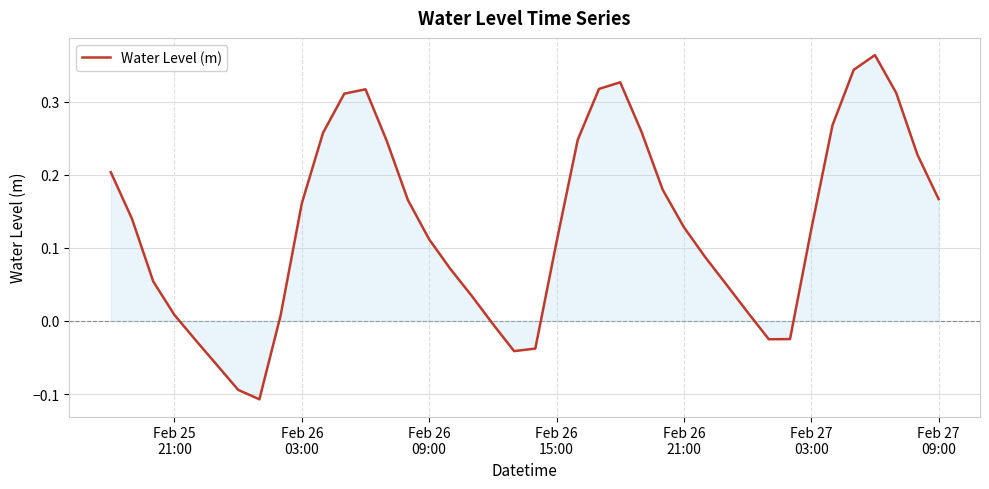

What is the difference between the maximum and minimum values?

0.5